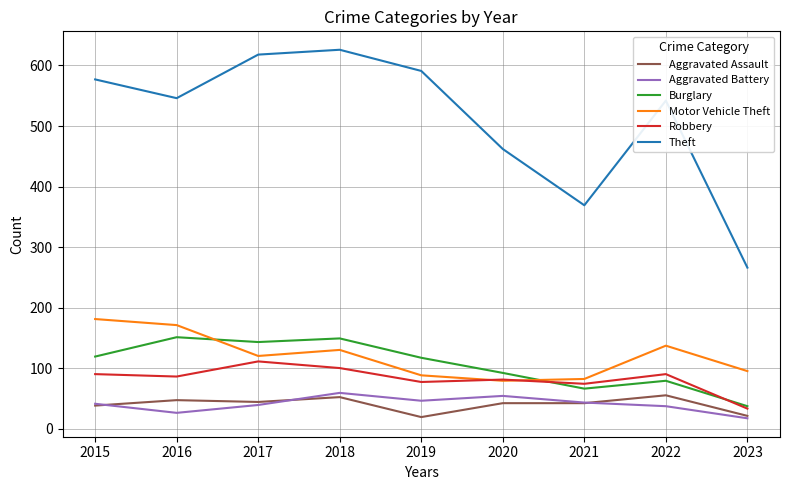

Is it true that Motor Vehicle Theft equals 120 at 2017?

True